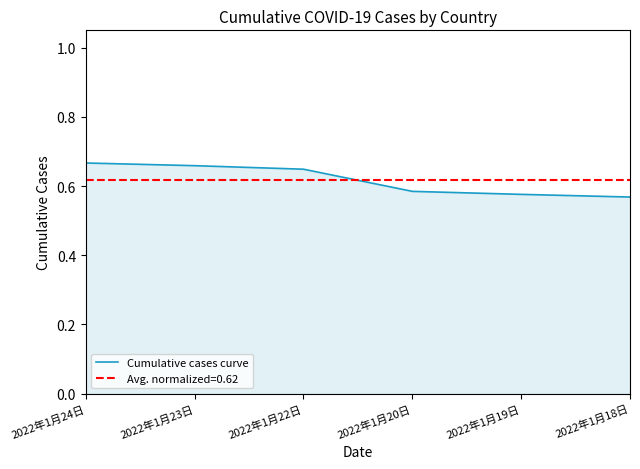

Reading left to right, what are all the values shown in this chart?

2022年1月24日=0.7	2022年1月23日=0.7	2022年1月22日=0.6	2022年1月20日=0.6	2022年1月19日=0.6	2022年1月18日=0.6